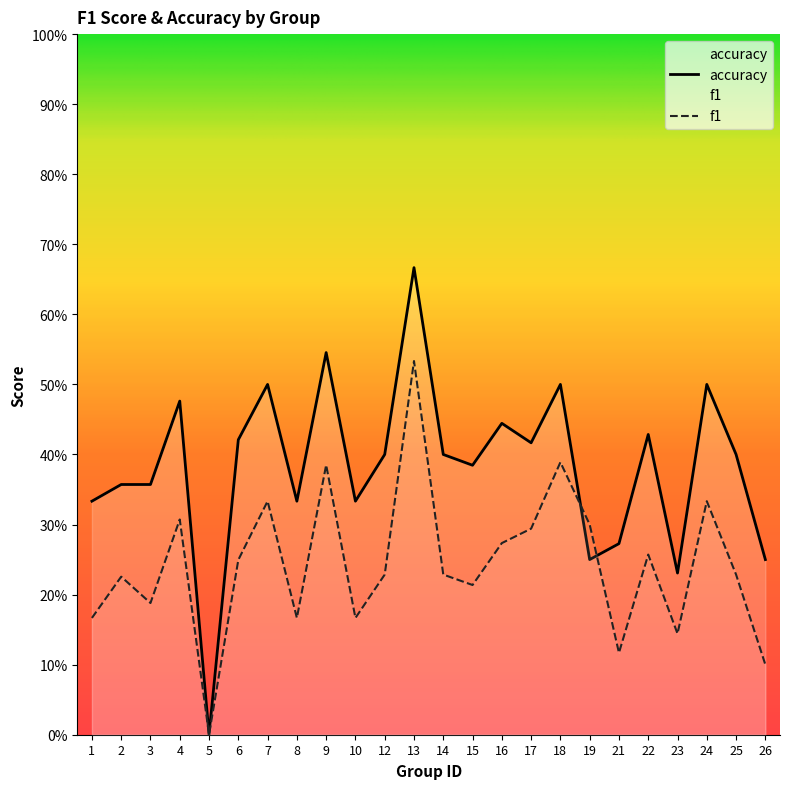

Between 1 and 15, which series saw the biggest shift?

accuracy